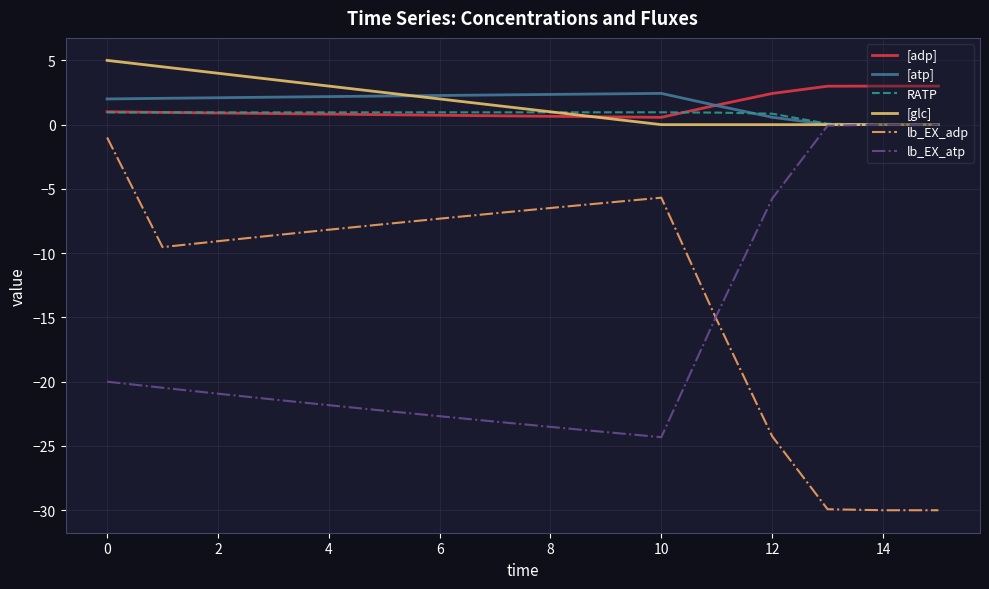

What is the smallest value displayed?

-30.0